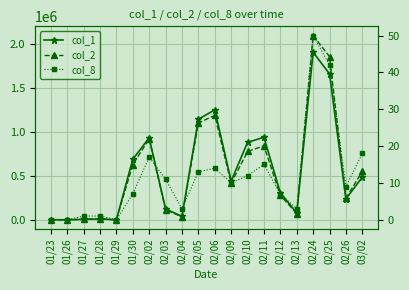

True or false: col_8 and col_1 intersect in this chart.

False